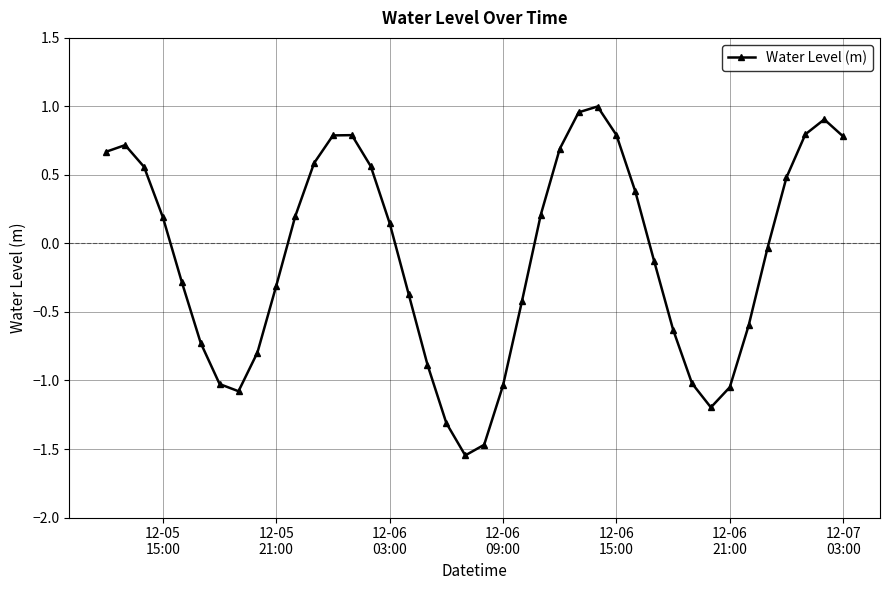

How many points are lower than both their immediate neighbors (excluding endpoints)?

3